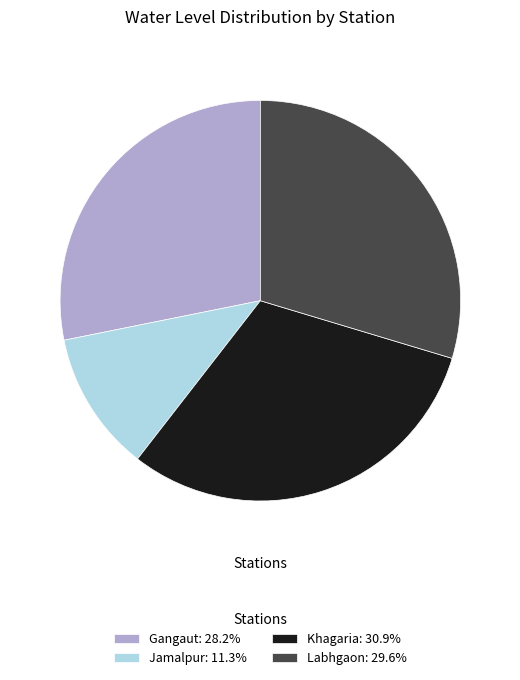

Which has a higher value, Khagaria or Gangaut?

Khagaria